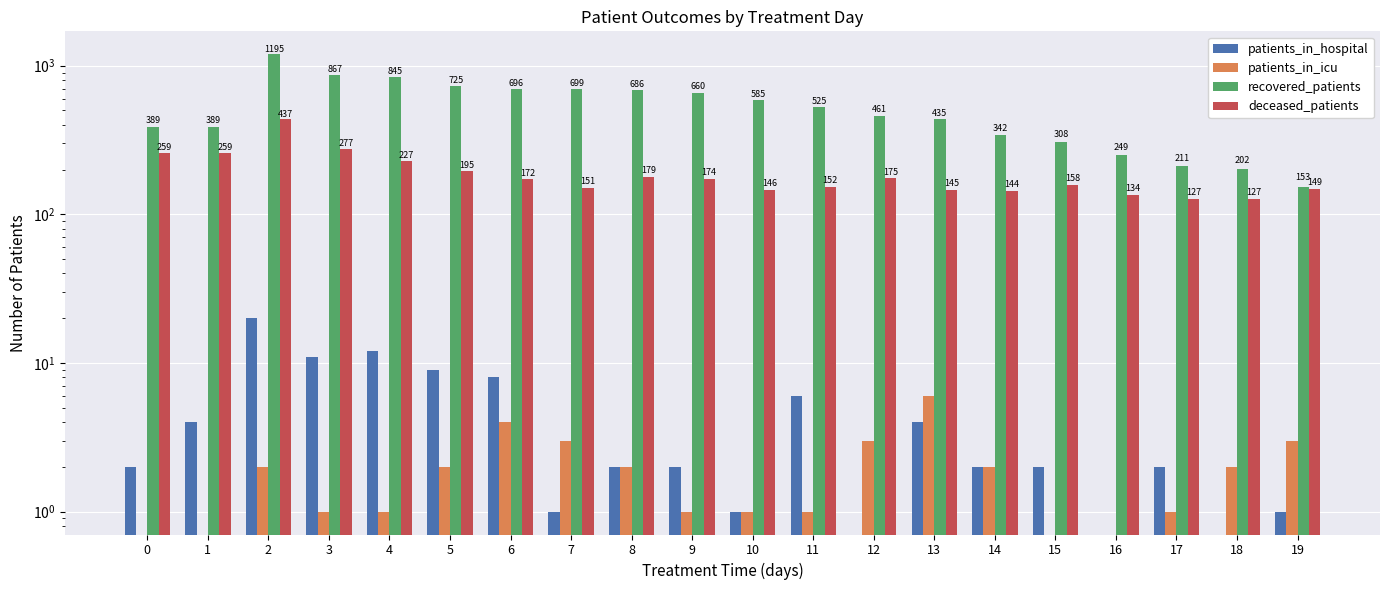

What are all the series names shown in the legend?

patients_in_hospital, patients_in_icu, recovered_patients, deceased_patients